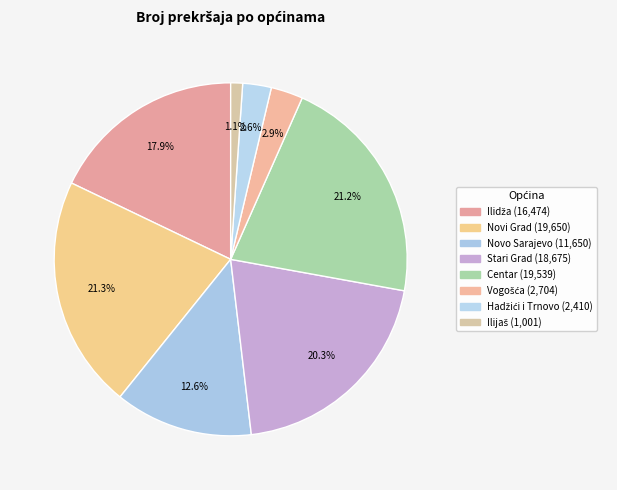

To the nearest percent, what is the average slice percentage?

12%